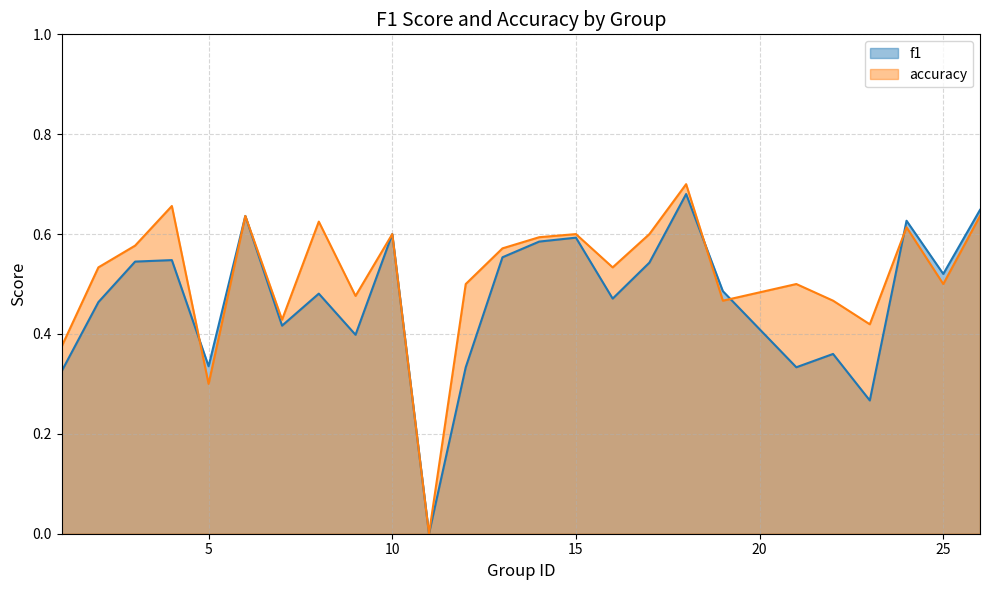

List the series in order of their overall mean, lowest first.

f1, accuracy